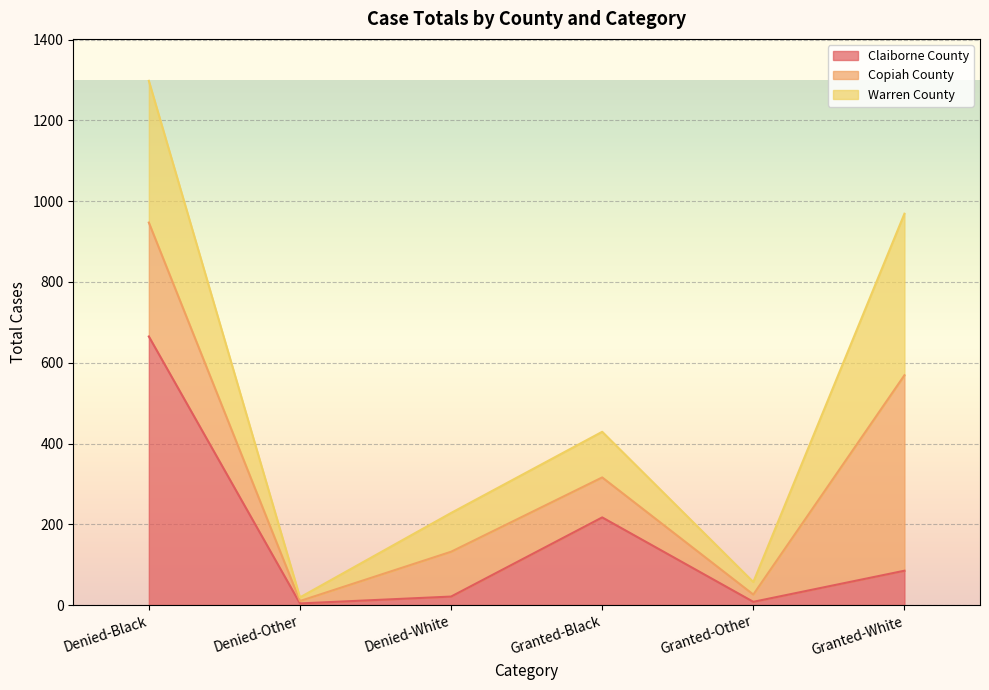

What is the total value across all series at Granted-White?

969